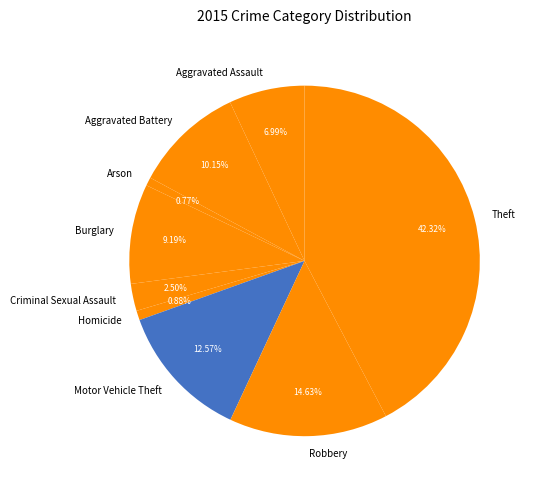

What is the ratio of the value at Arson to the value at Criminal Sexual Assault?

0.3